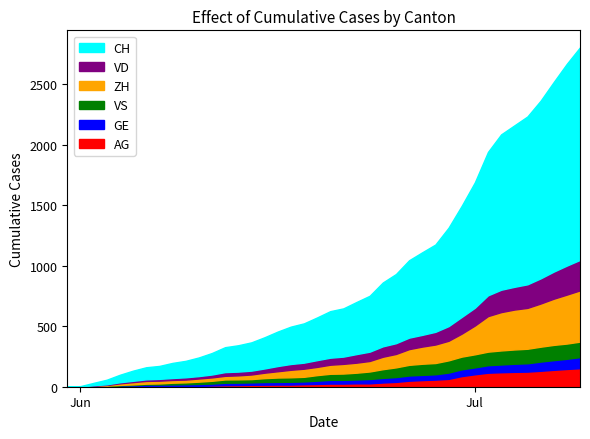

The VS series shows 27 at 12. True or false?

True